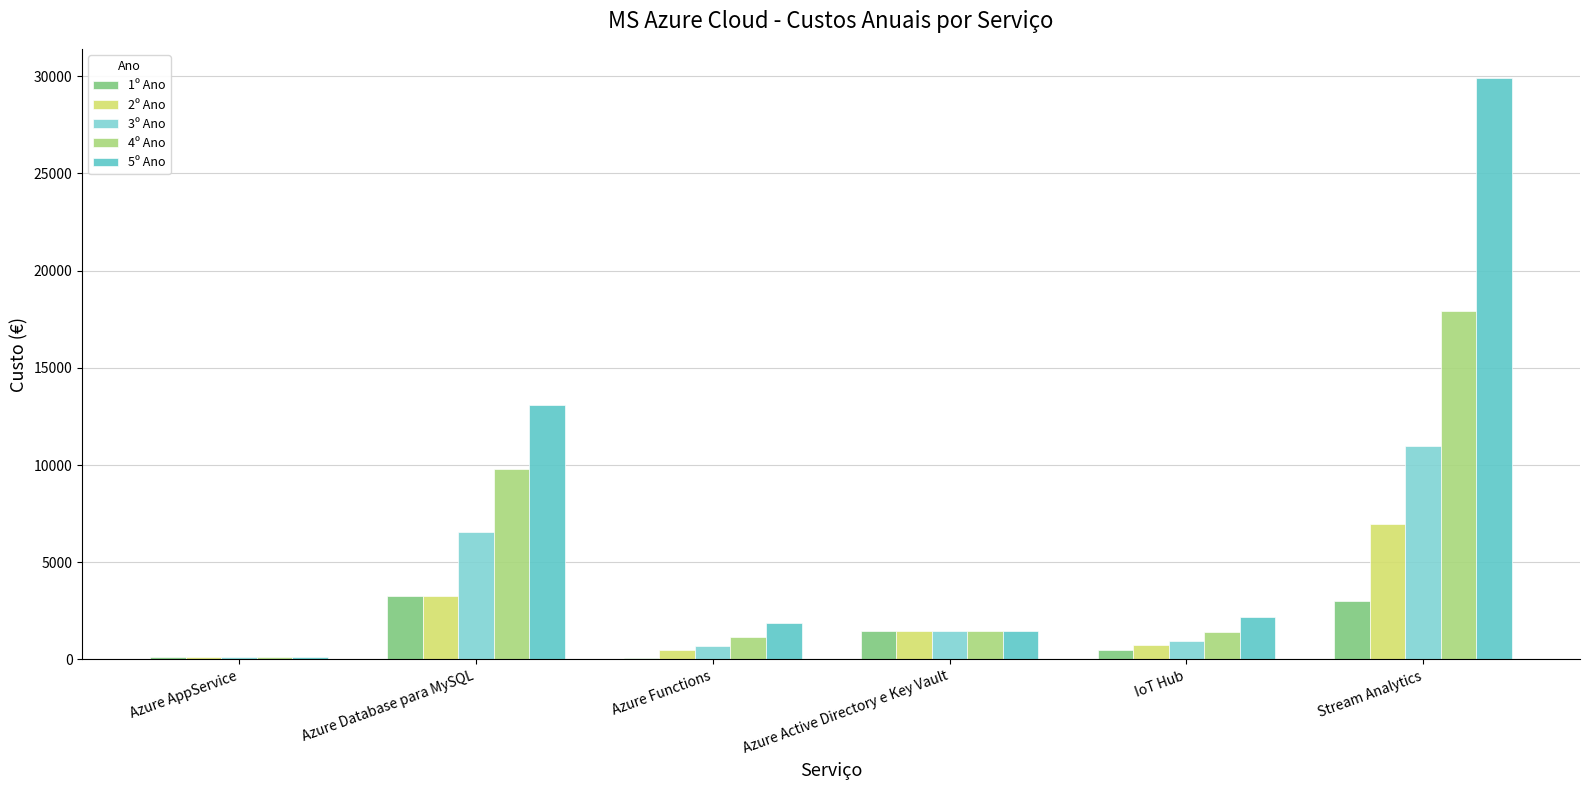

Between Azure AppService and Azure Database para MySQL, which series saw the biggest shift?

5º Ano